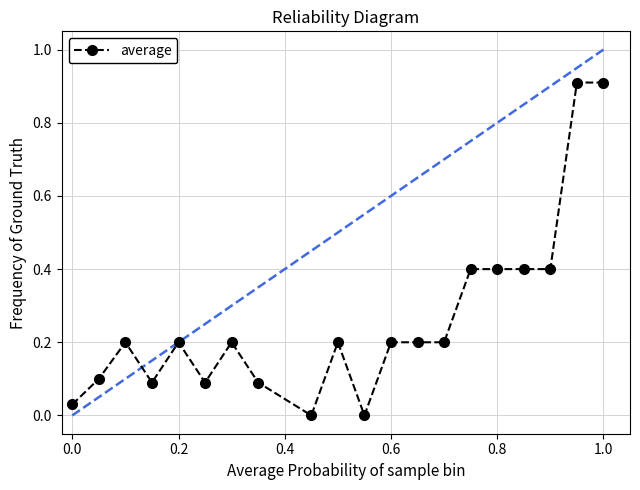

The value of average at 0.2 is 0.2. True or false?

True